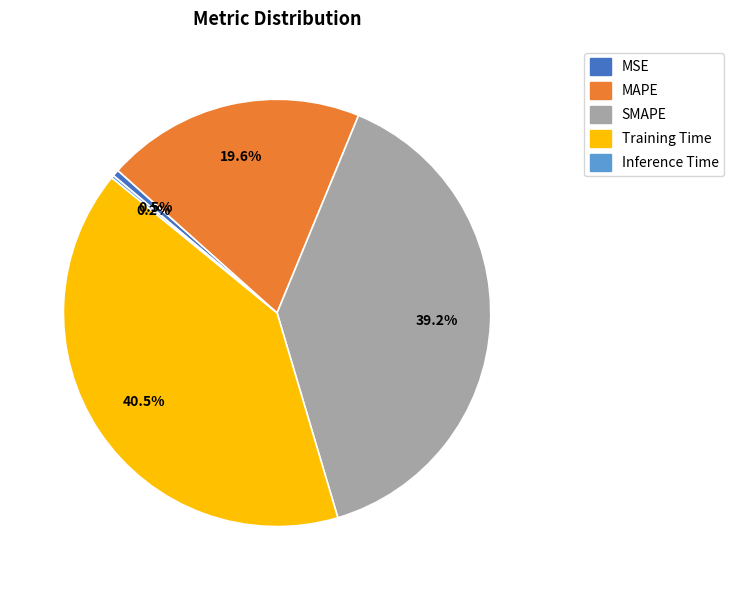

How much of the chart is everything except SMAPE?

60.8%